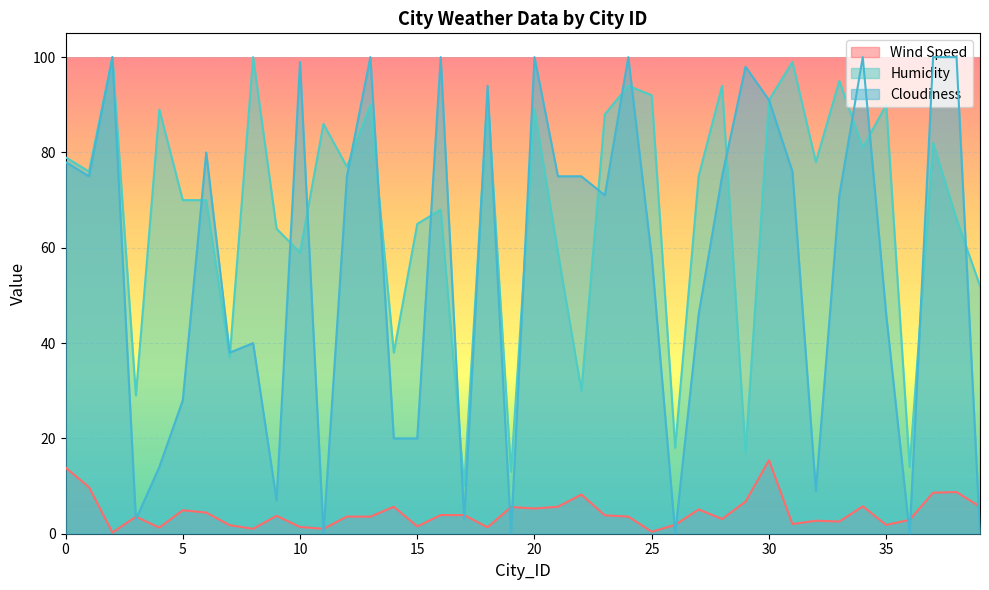

The Humidity series shows 89.0 at 4. True or false?

True